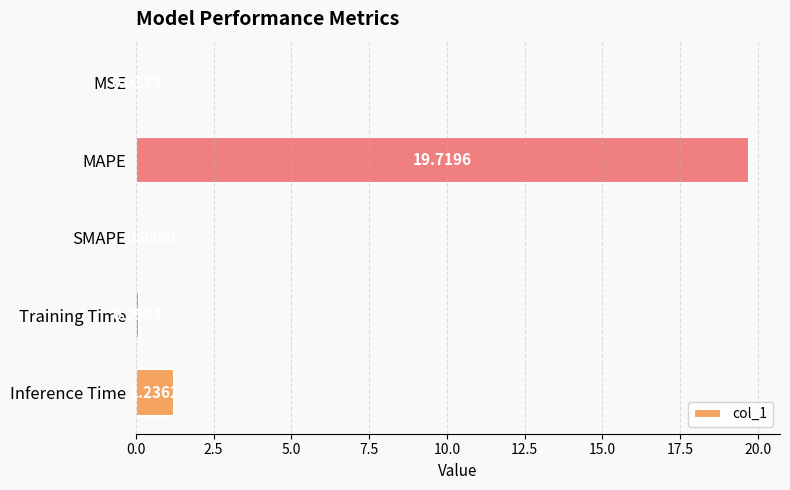

What is the sum of the values at MSE and MAPE?

19.7